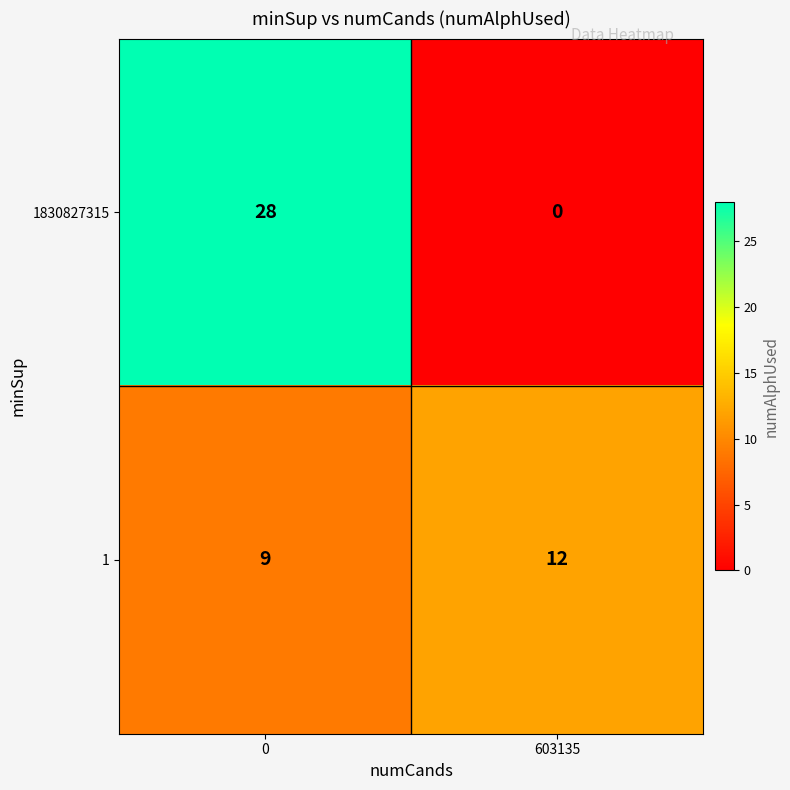

What is the difference between the maximum and minimum values in the 1830827315 series?

28